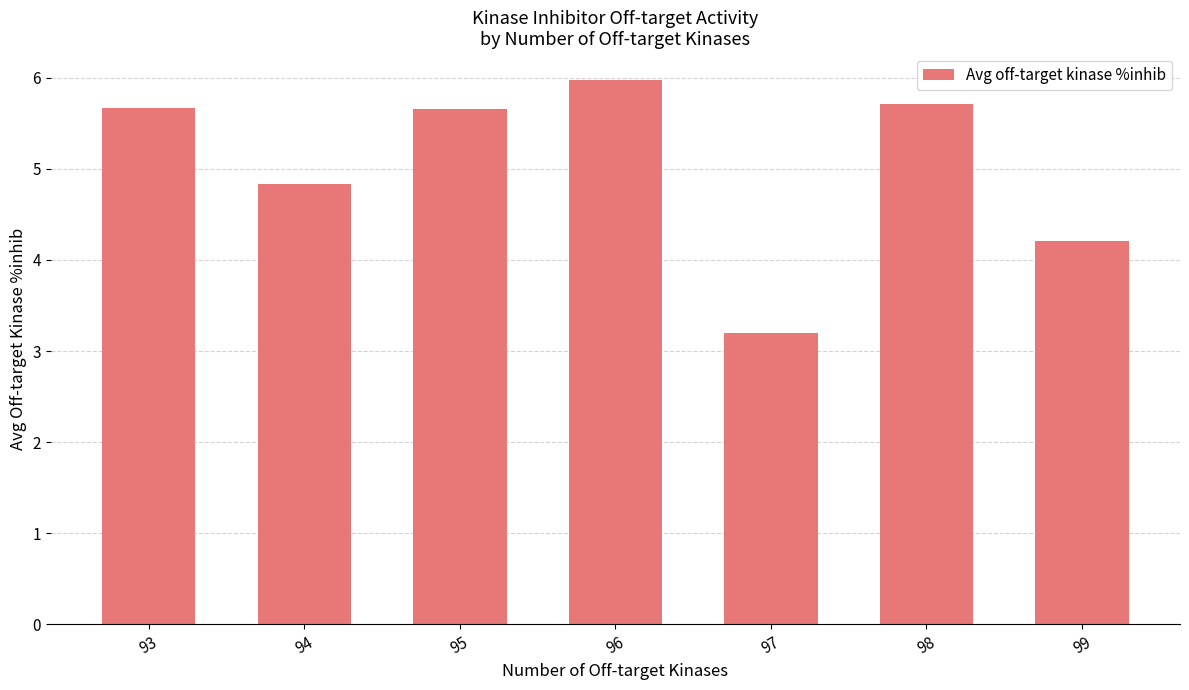

Which category has the lowest value across all series?

97